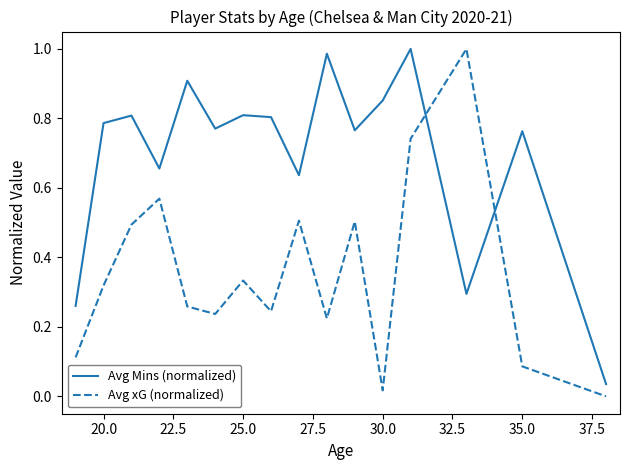

Rank the series by their average value, from highest to lowest.

Avg Mins (normalized), Avg xG (normalized)